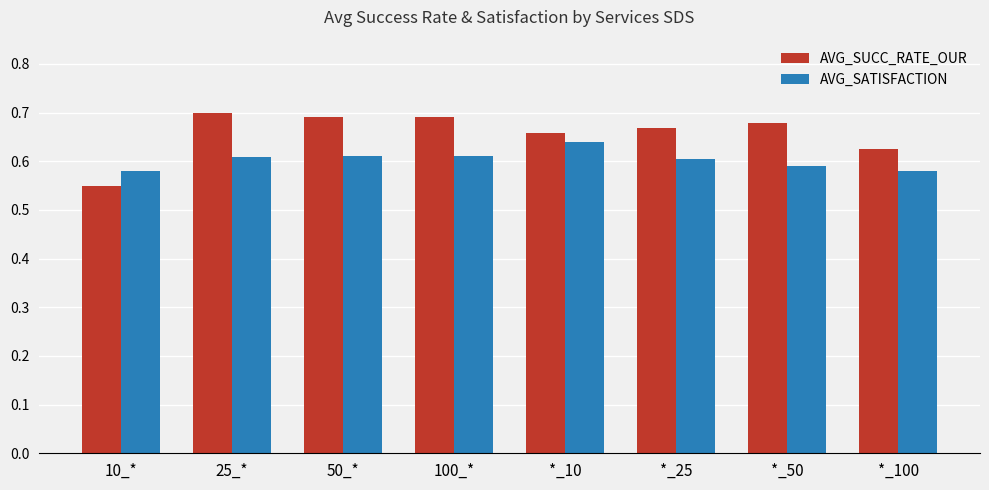

What position from the right is 10_*?

8